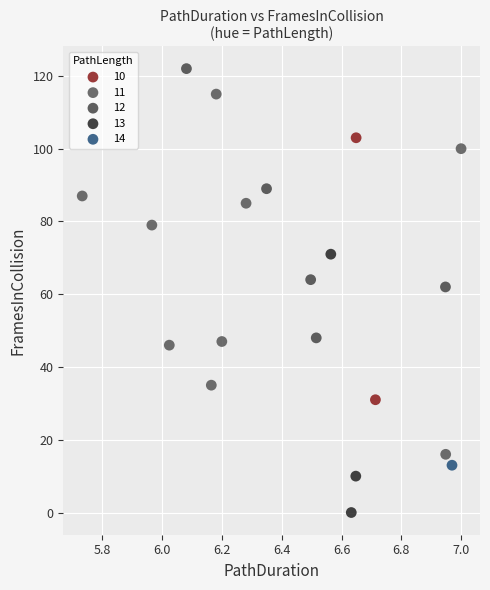

Which series contains the lowest Y value?

13